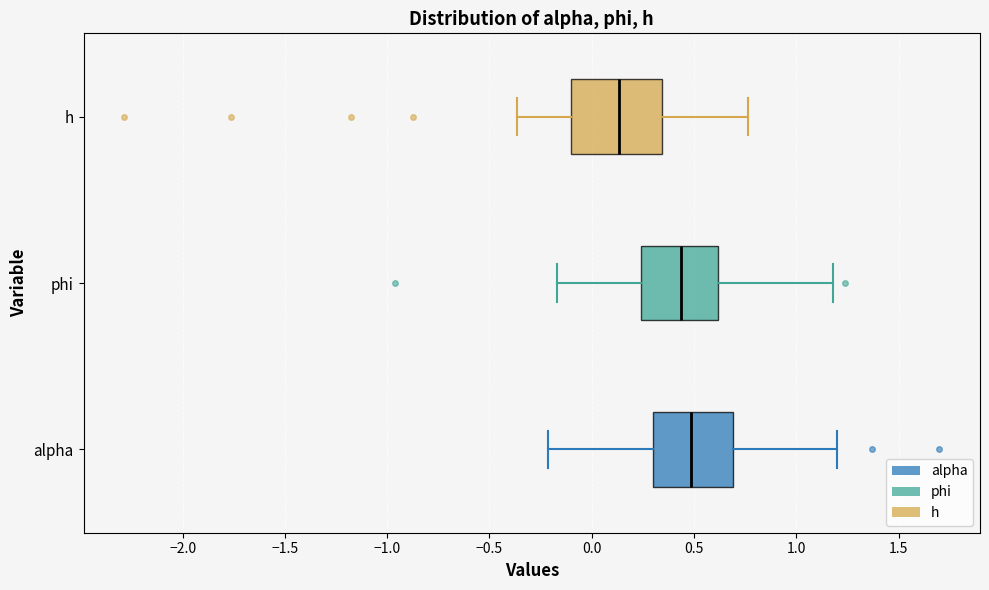

Reading bottom to top, read every box against the x-axis: the position of its median line, the range the box covers, and the ends of its whiskers. The values are not printed on the chart, so give them approximately, as read against the axis.

alpha: median 0.50, box 0.30 to 0.70, whiskers -0.20 to 1.20
phi: median 0.45, box 0.25 to 0.60, whiskers -0.15 to 1.20
h: median 0.15, box -0.10 to 0.35, whiskers -0.35 to 0.75